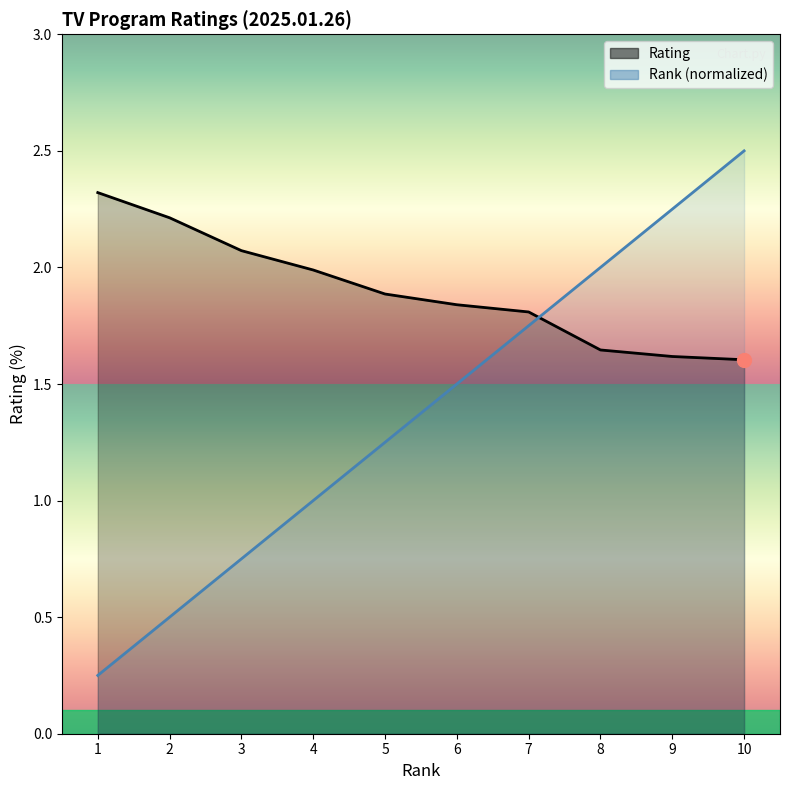

List the labels in order of Rating value, largest first.

1, 2, 3, 4, 5, 6, 7, 8, 9, 10